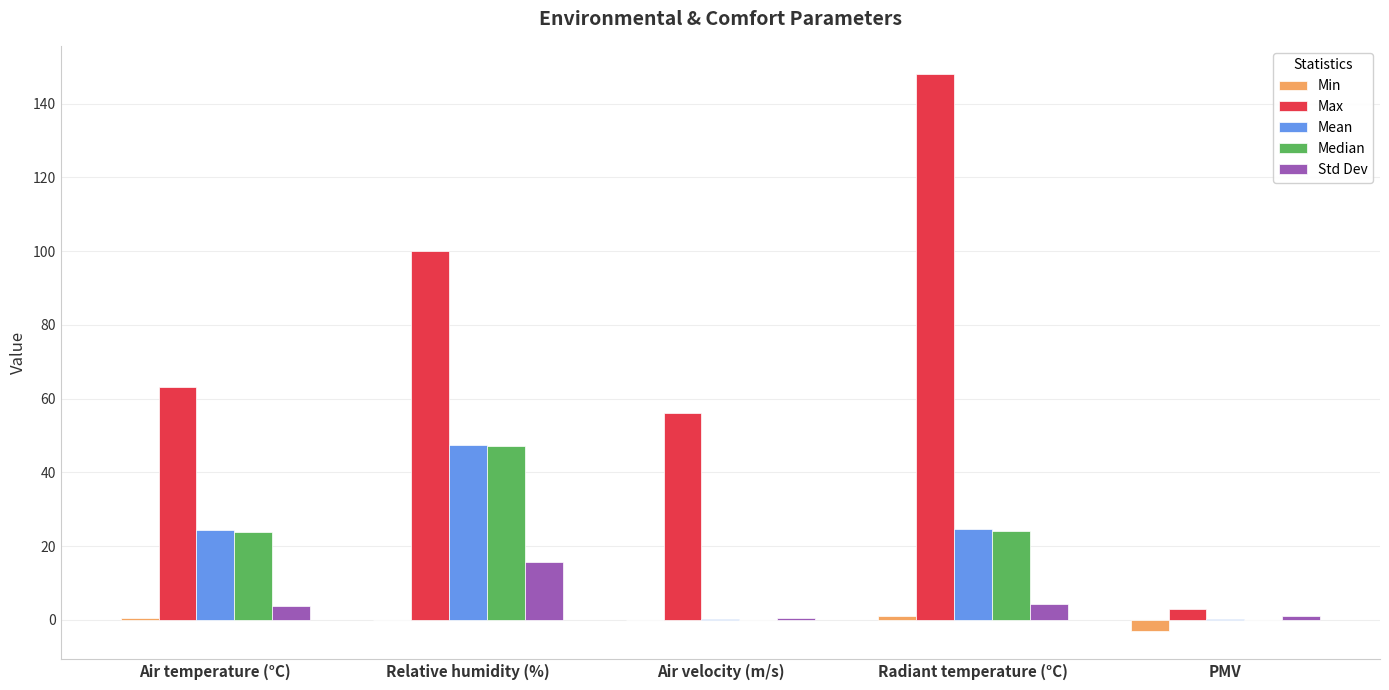

The Mean series shows 14.4 at Relative humidity (%). True or false?

False